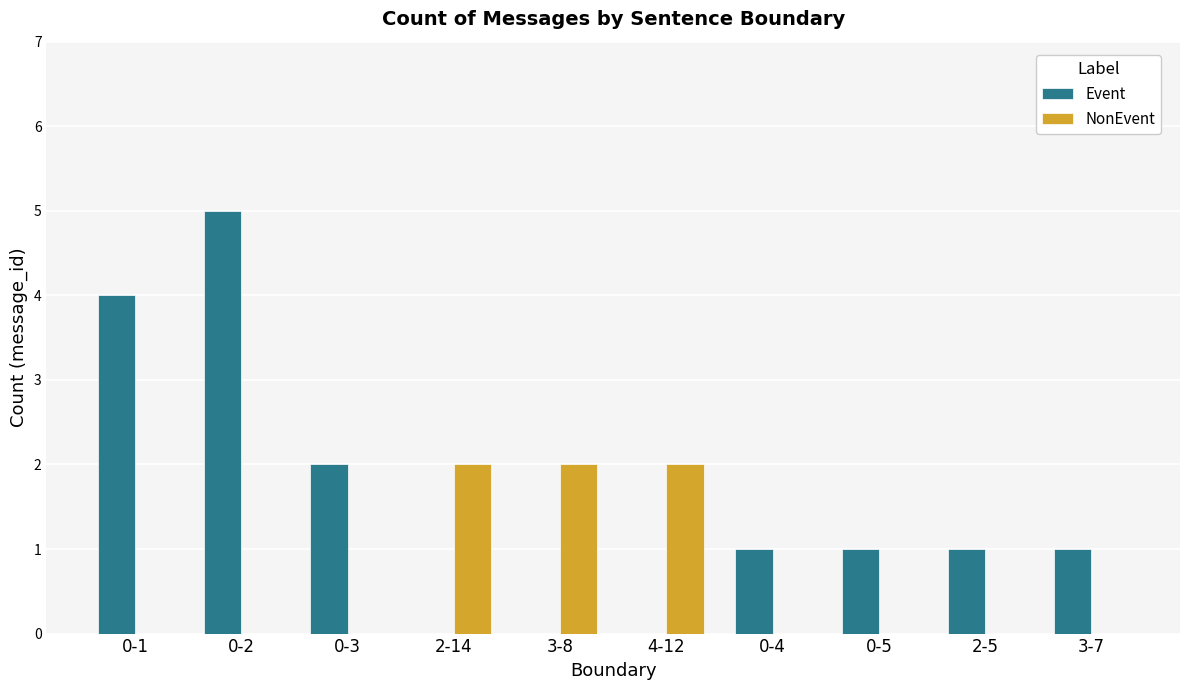

Between 3-8 and 0-4, which series saw the biggest shift?

NonEvent